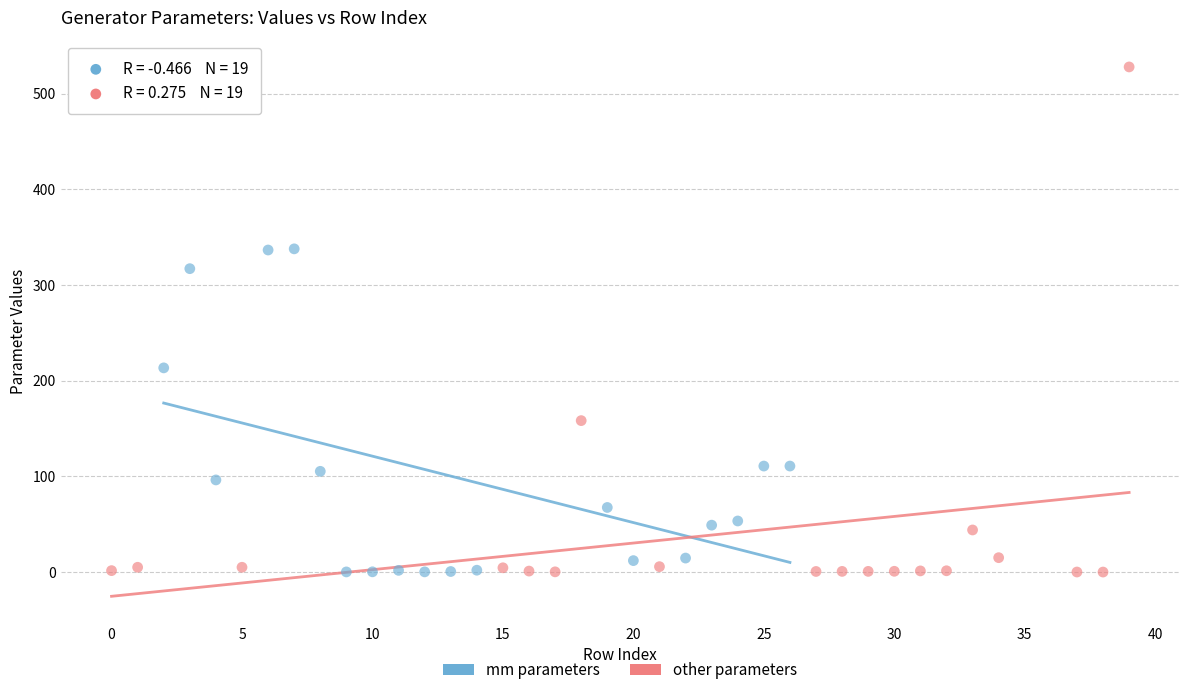

Which series reaches the maximum Y coordinate?

other parameters